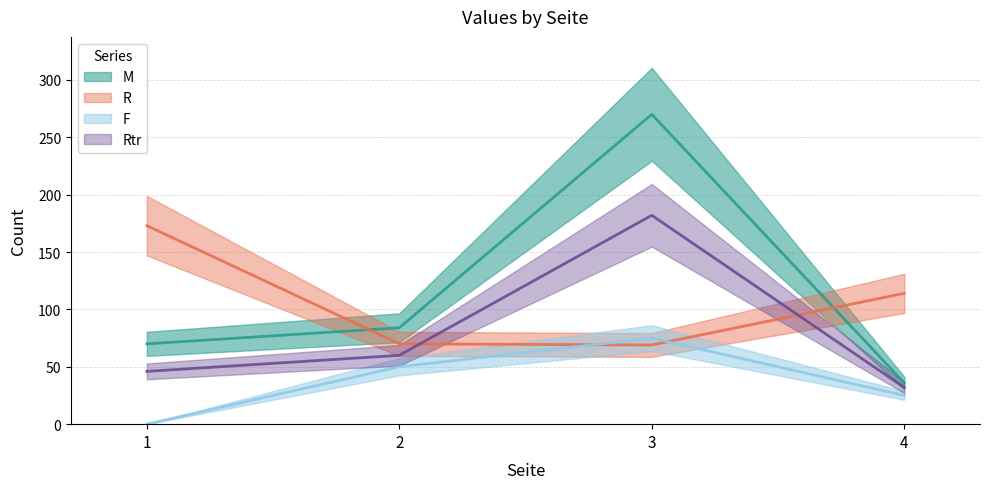

Where is F nearest to the value 37?

4